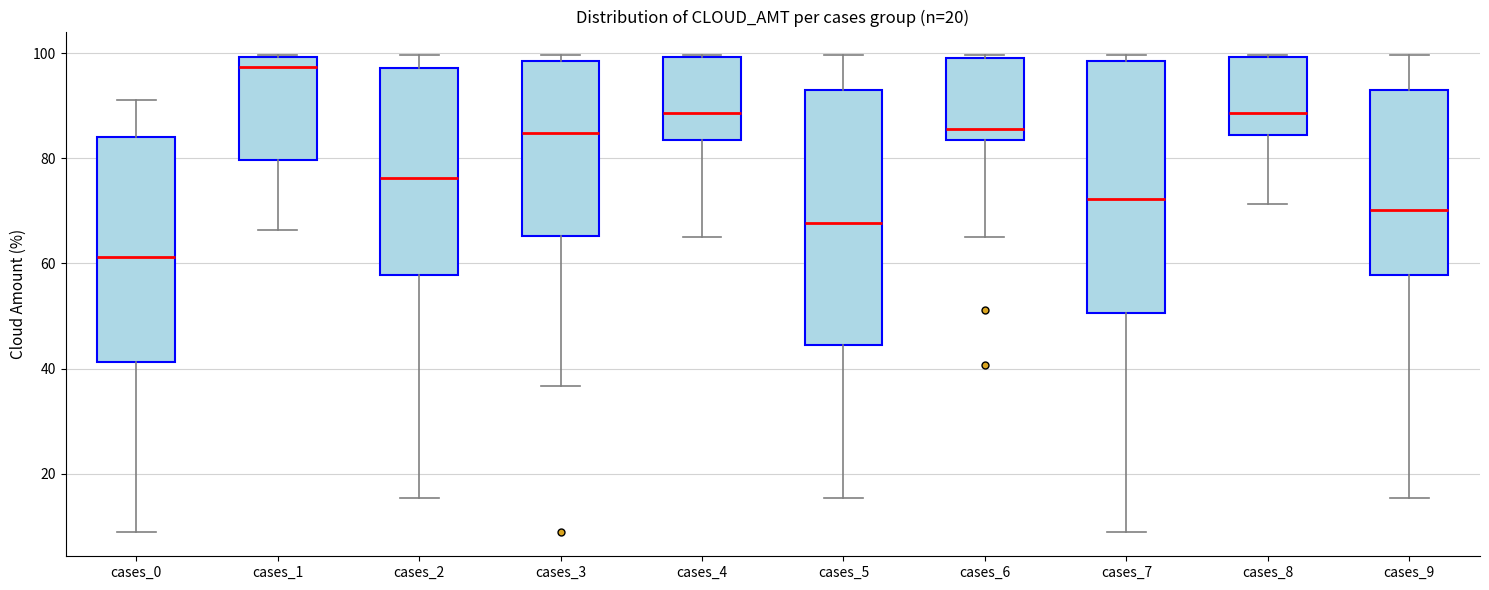

Reading left to right, transcribe this box plot: for each box, give where its median line is, the range the box spans, and where its two whiskers end, as read against the y-axis. The values are not printed on the chart, so give them approximately, as read against the axis.

cases_0: median 62, box 42 to 84, whiskers 8 to 92
cases_1: median 98, box 80 to 100, whiskers 66 to 100
cases_2: median 76, box 58 to 98, whiskers 16 to 100
cases_3: median 84, box 66 to 98, whiskers 36 to 100
cases_4: median 88, box 84 to 100, whiskers 66 to 100
cases_5: median 68, box 44 to 94, whiskers 16 to 100
cases_6: median 86, box 84 to 100, whiskers 66 to 100
cases_7: median 72, box 50 to 98, whiskers 8 to 100
cases_8: median 88, box 84 to 100, whiskers 72 to 100
cases_9: median 70, box 58 to 94, whiskers 16 to 100